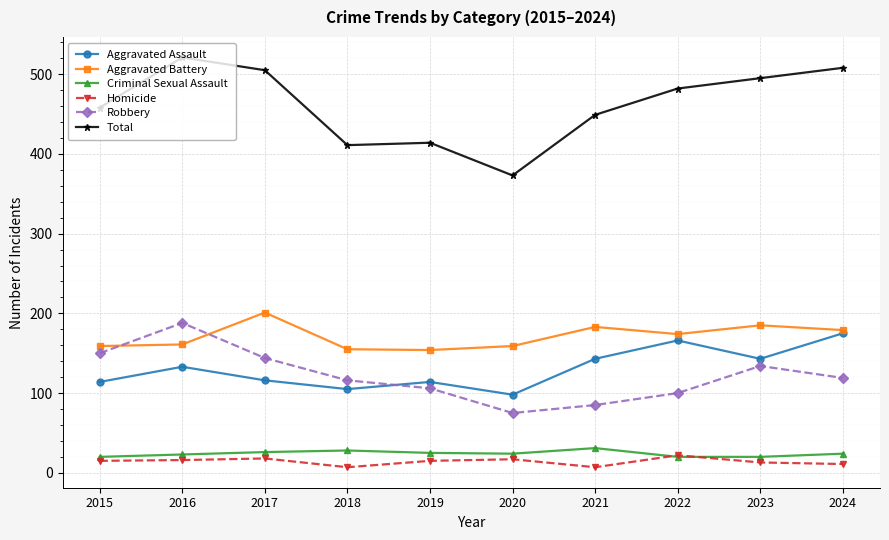

Between 2016 and 2022, which series saw the biggest shift?

Robbery